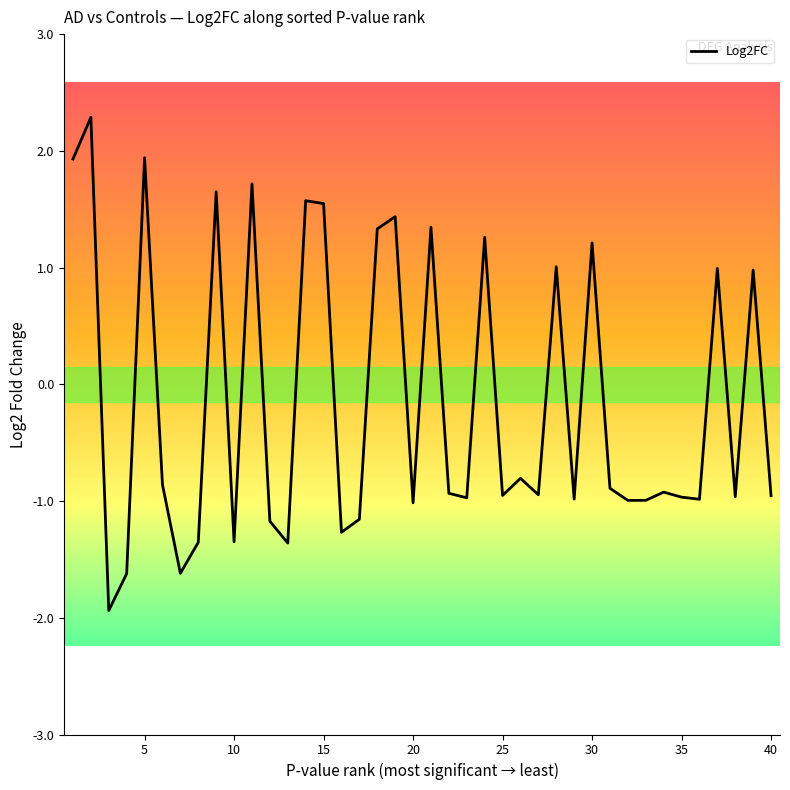

How many series are shown in this chart?

1